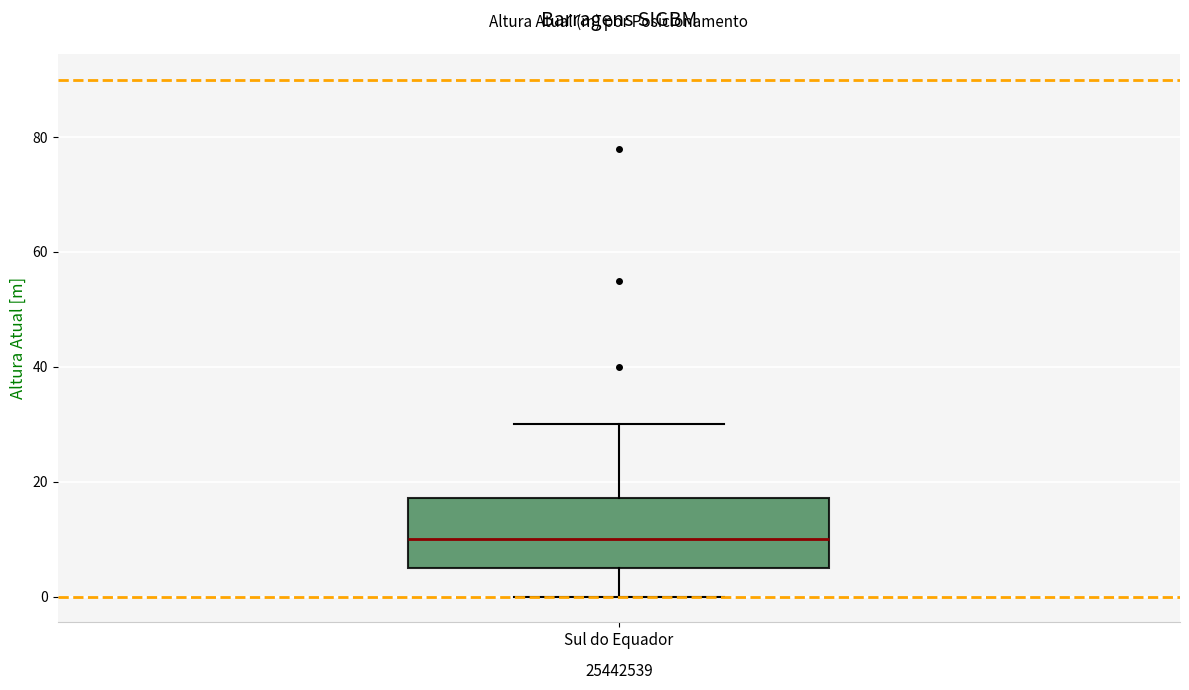

Transcribe this box plot: give where the median line is, the range the box spans, and where the two whiskers end, as read against the y-axis. The values are not printed on the chart, so give them approximately, as read against the axis.

median 10, box 6 to 18, whiskers 0 to 30